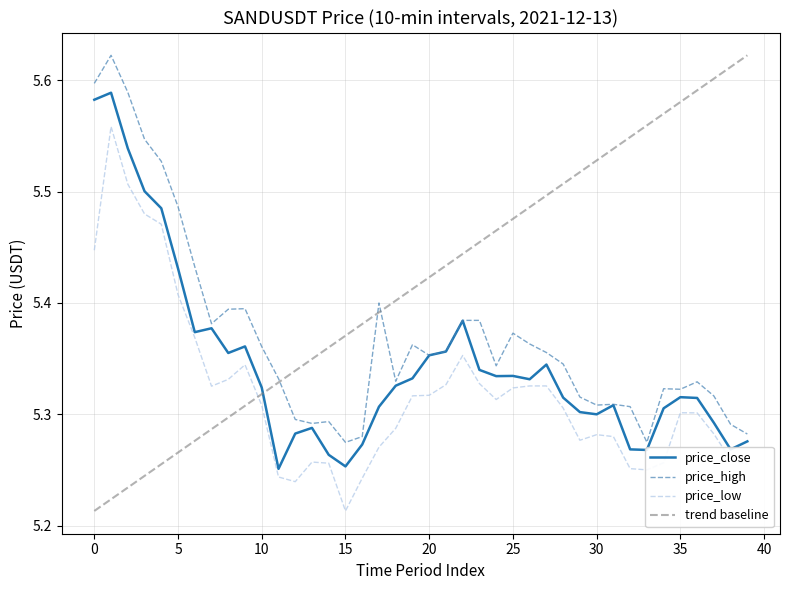

True or false: price_close has a value of 5.3 at 31.

True